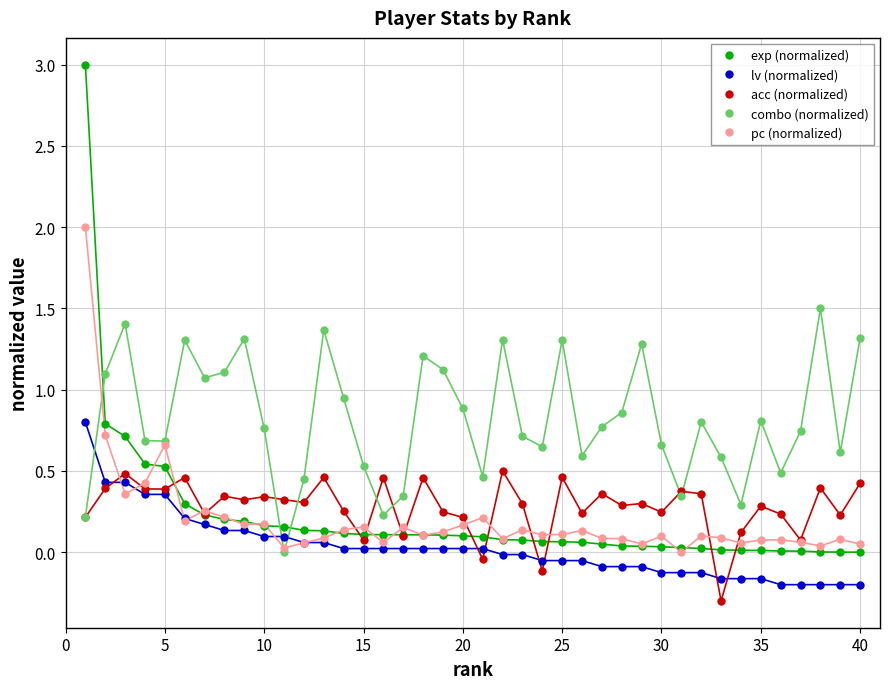

What is the maximum value for pc (normalized)?

2.0